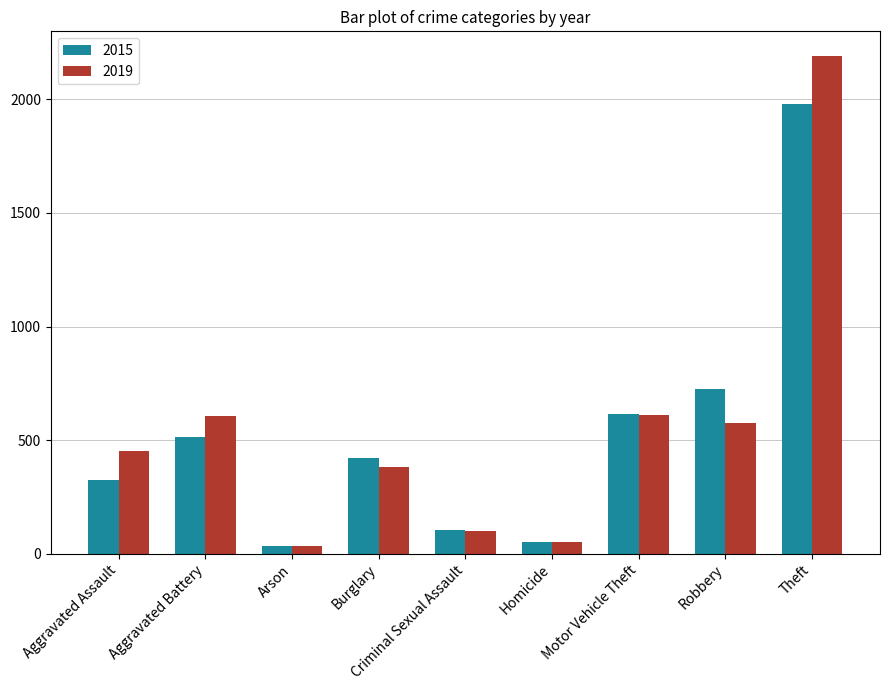

At which label does 2015 reach its peak?

Theft